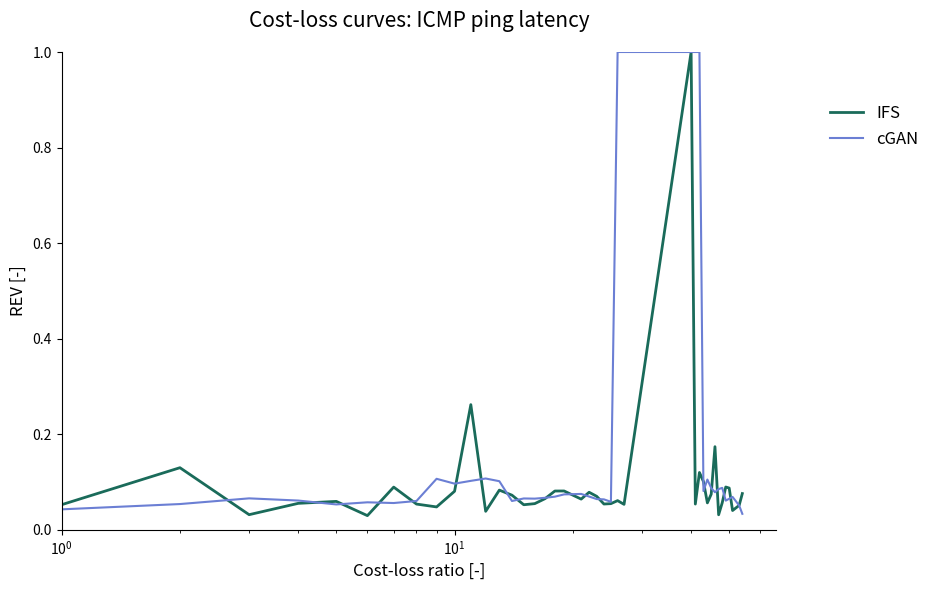

What is the maximum value shown in the chart?

1.0